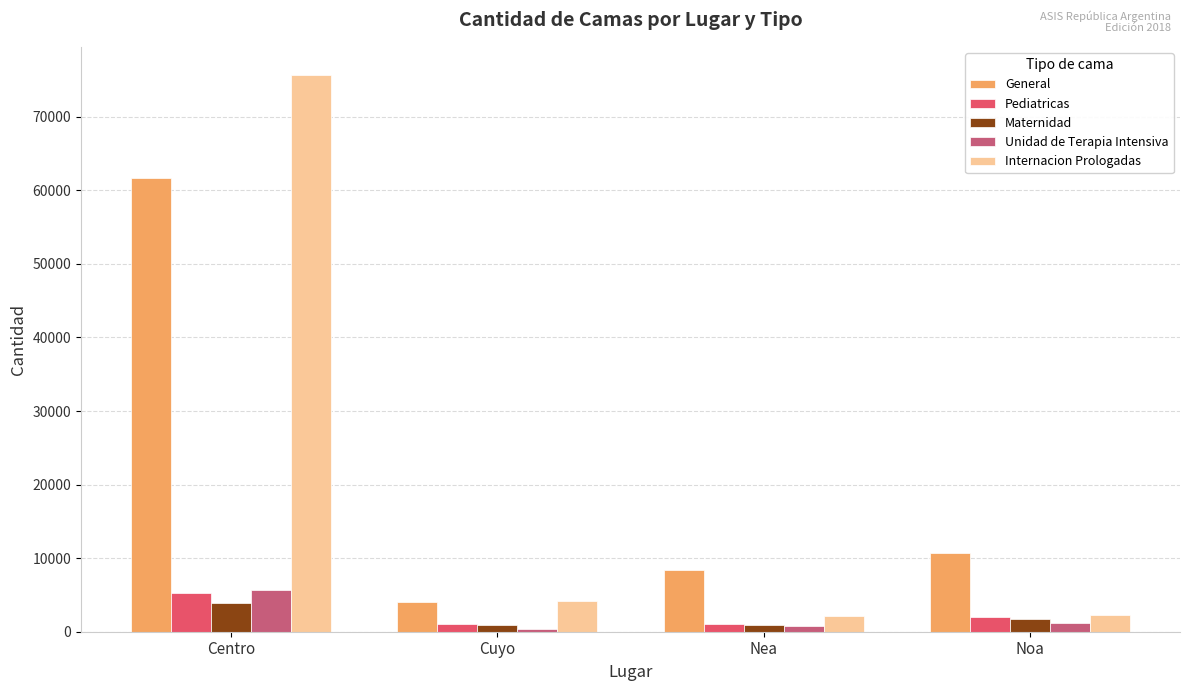

What is the highest value of the Unidad de Terapia Intensiva series?

5640